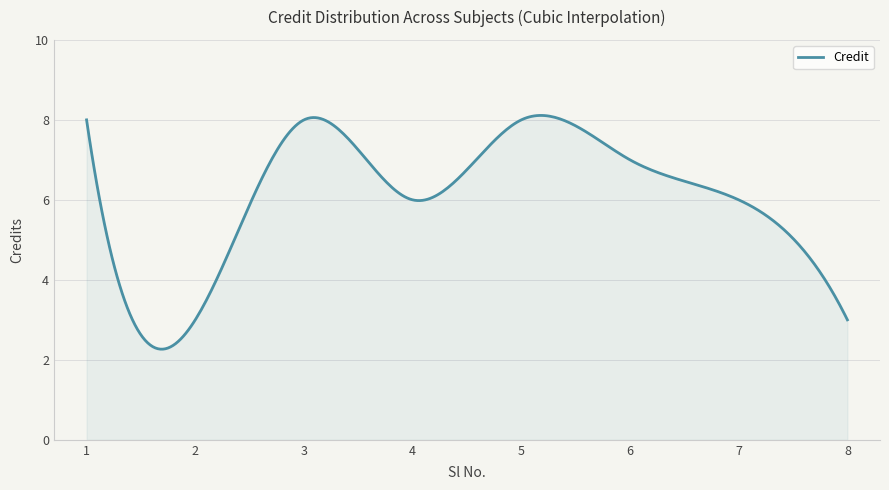

What is the minimum value shown in the chart?

2.3